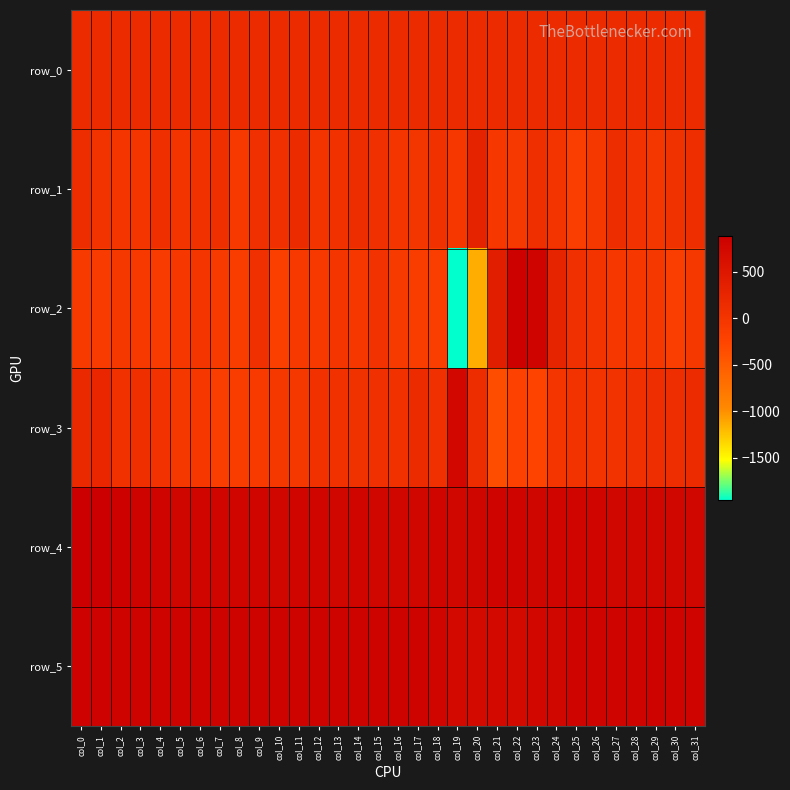

Between col_5 and col_10, which is larger?

col_10